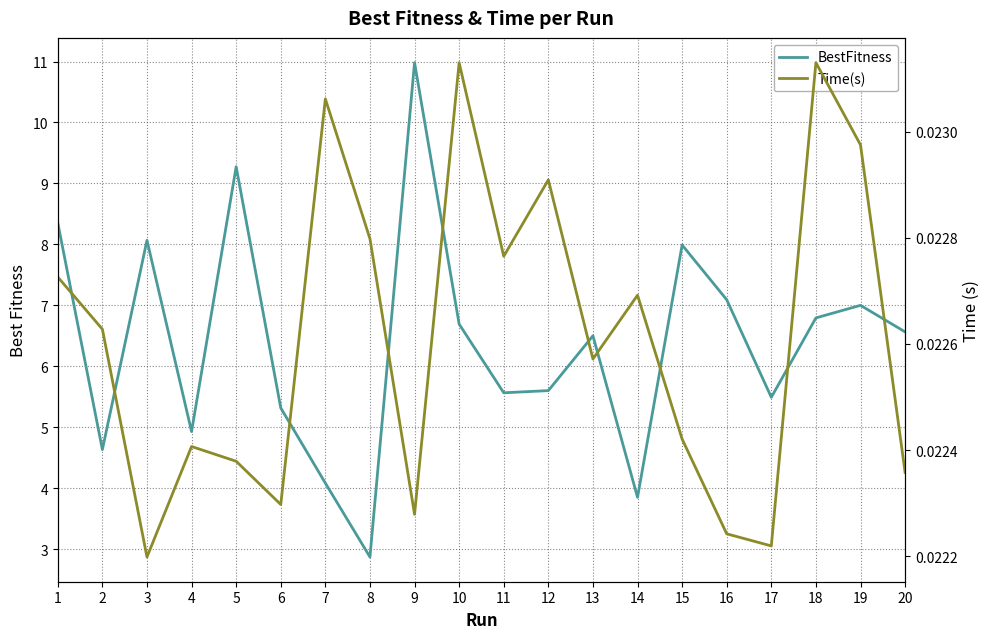

The value of Time(s) at 2 is 0.0. True or false?

False